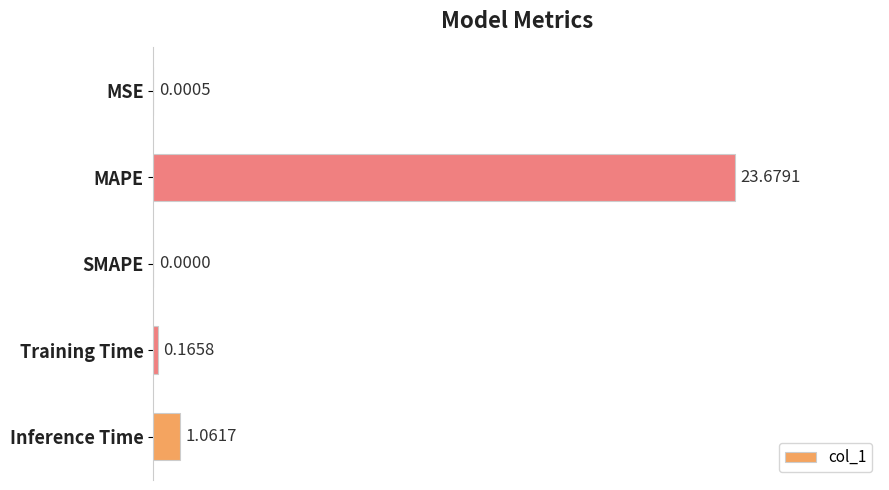

Where is the data nearest to the value 11?

Inference Time